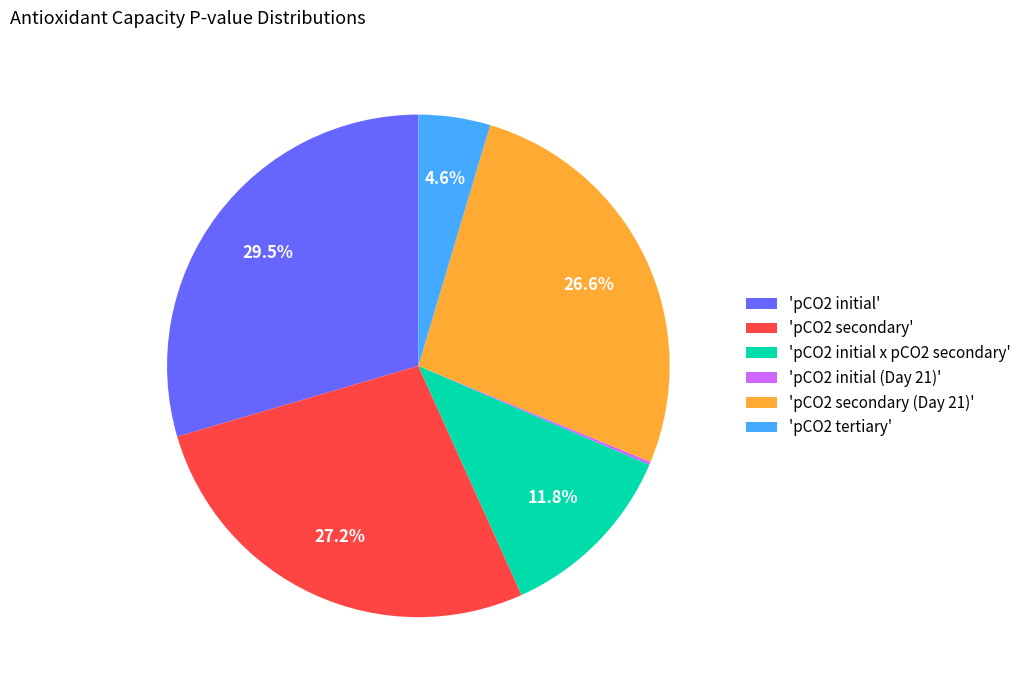

To the nearest percent, what is the average slice percentage?

17%